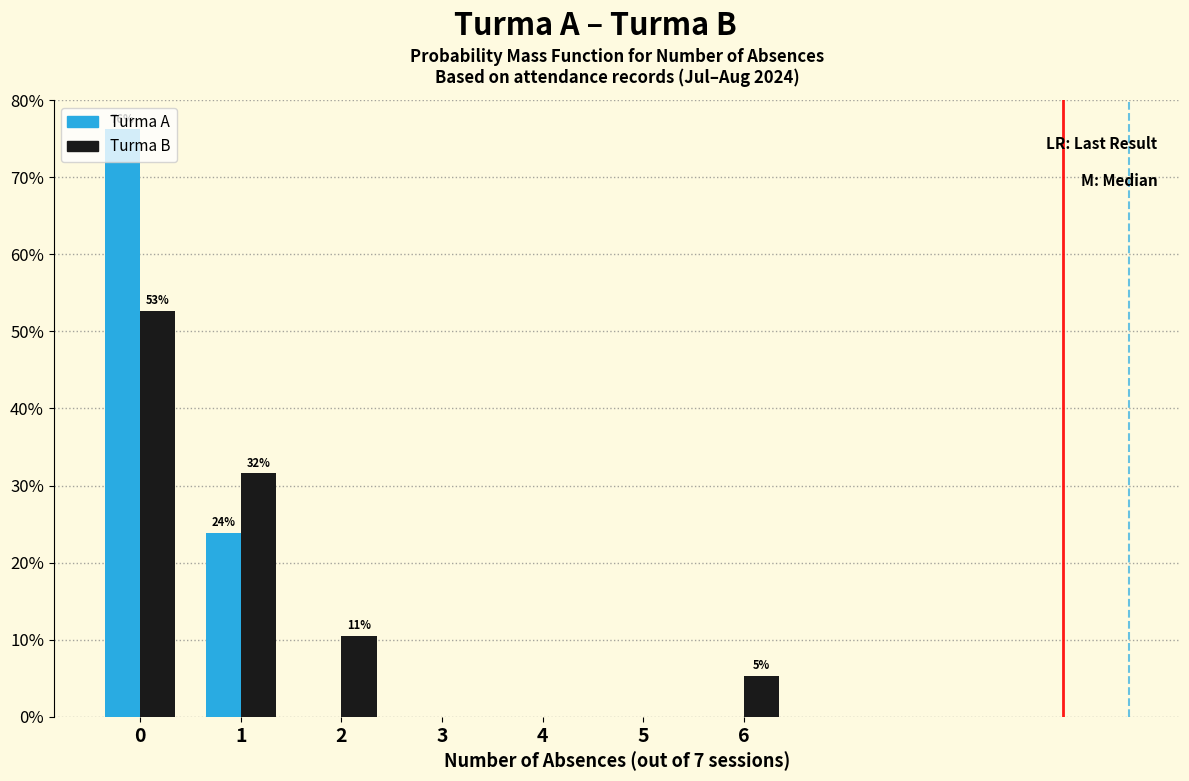

What is the maximum value shown in the chart?

76.2